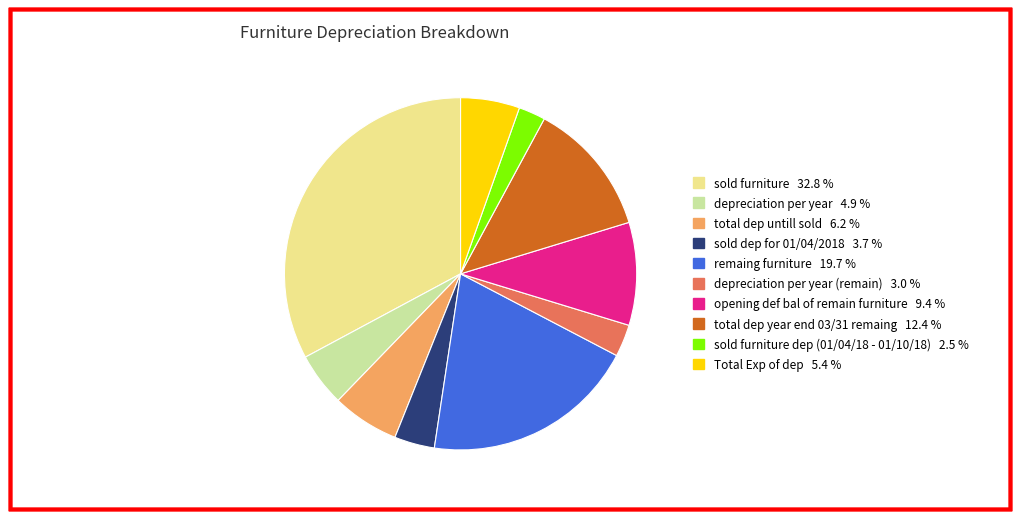

Does any single category account for the majority?

No